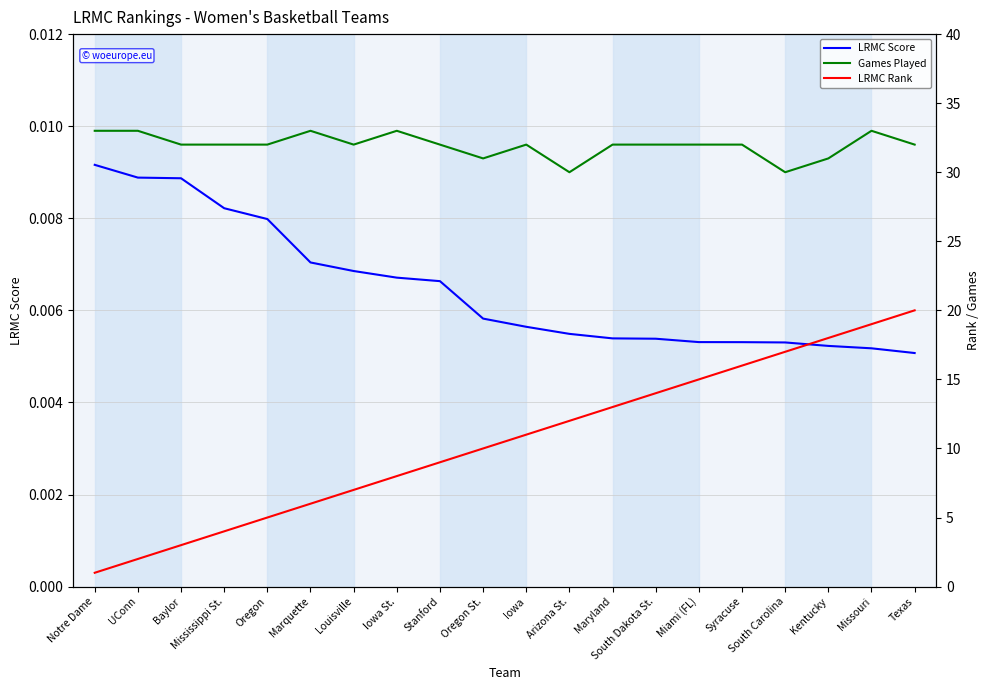

At which category is the sum across all series the highest?

Missouri